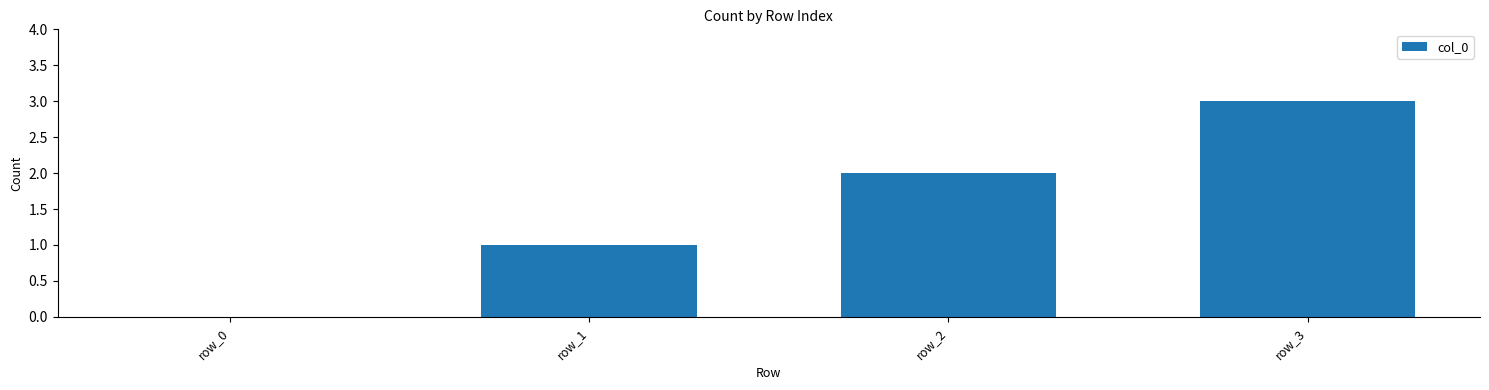

What is the sum of all values?

6